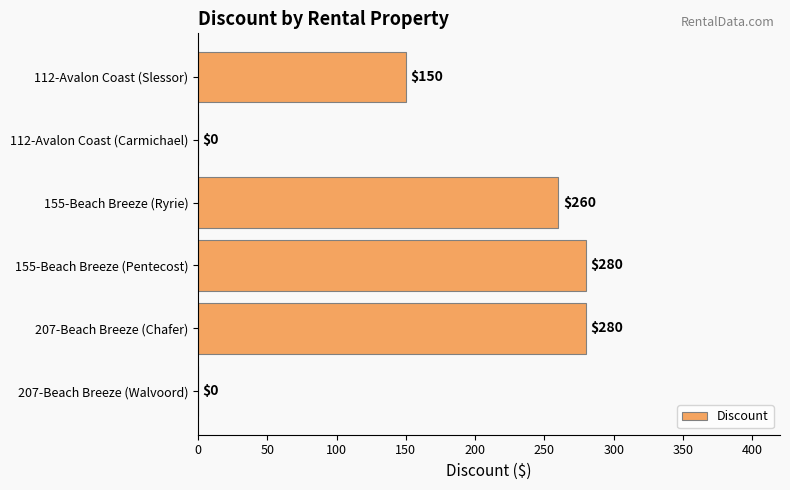

What is the sum of all values?

970